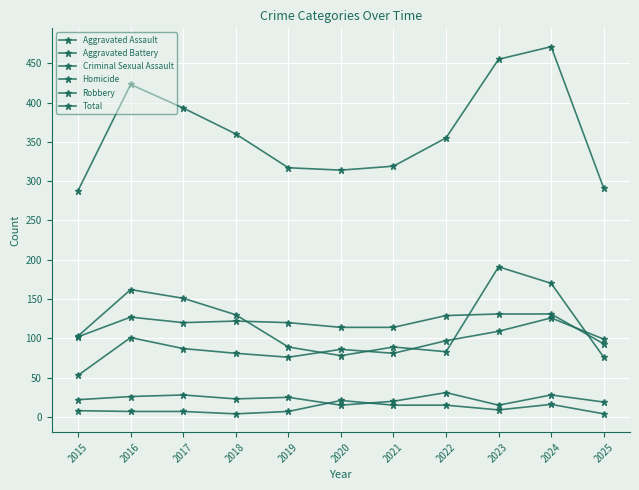

Which label corresponds to the smallest value in the chart?

2018